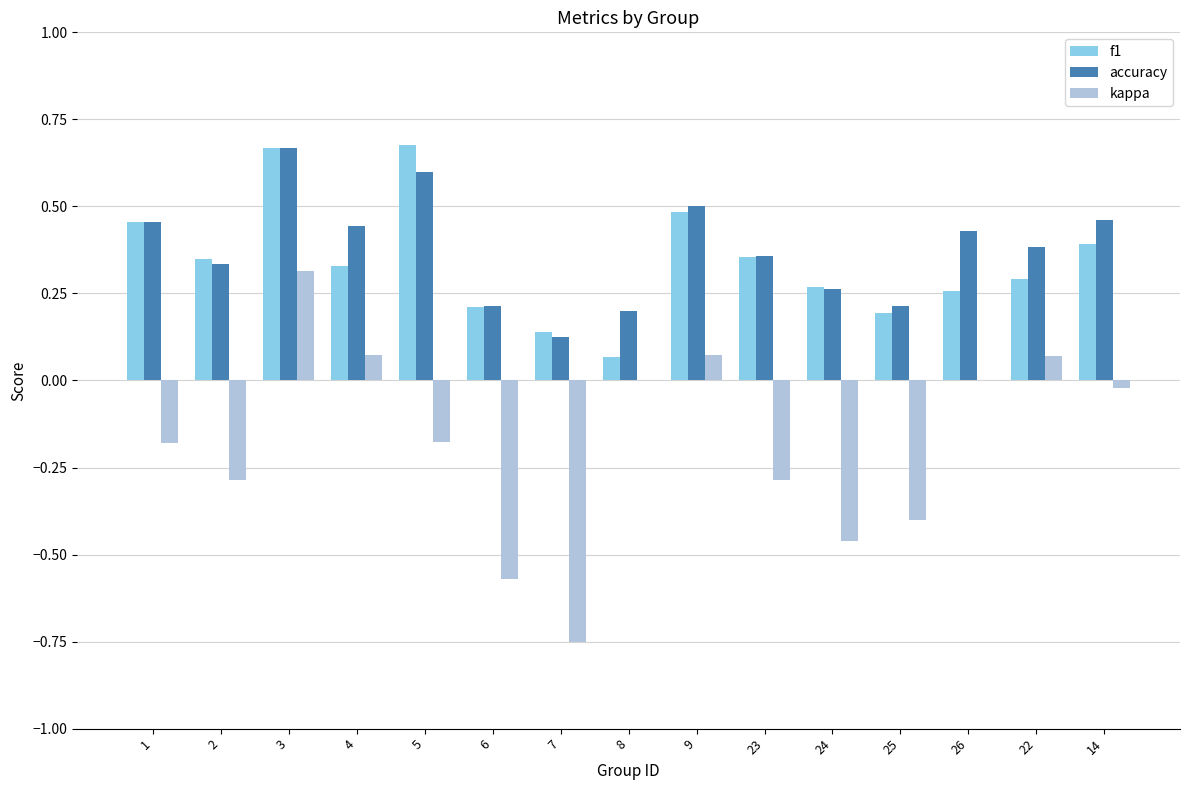

What is the sum of all f1 values?

5.1